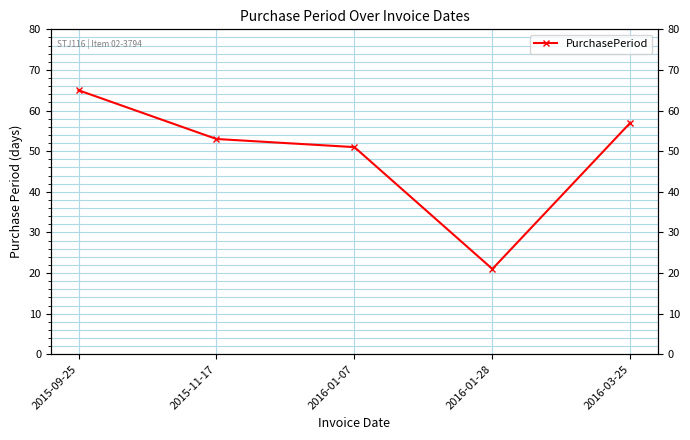

Count the number of data series in this chart.

1